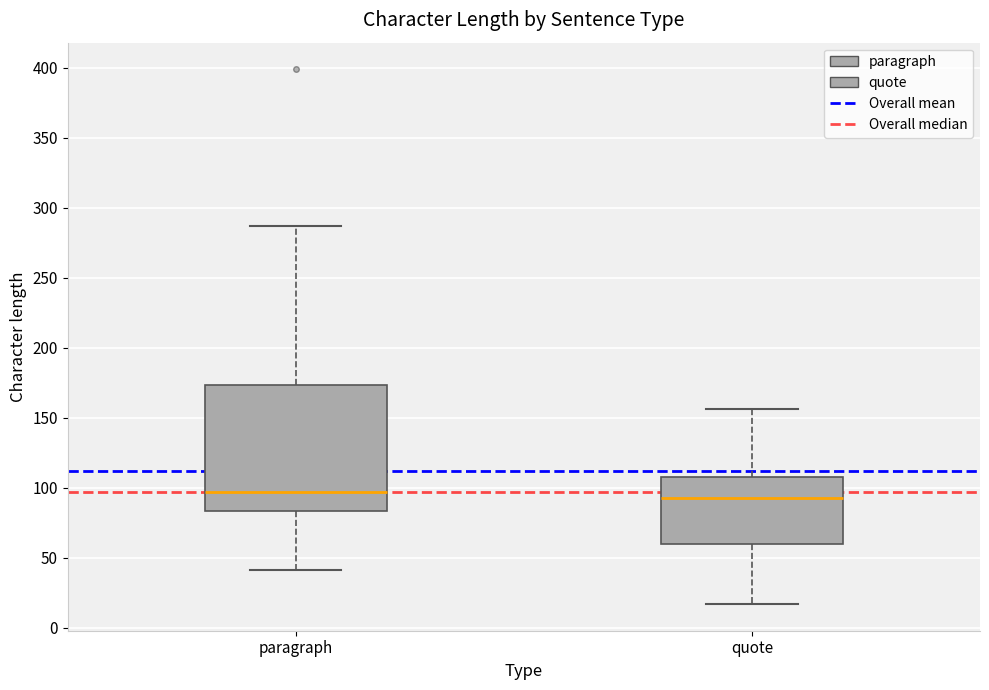

Reading left to right, transcribe this box plot: for each box, give where its median line is, the range the box spans, and where its two whiskers end, as read against the y-axis. The values are not printed on the chart, so give them approximately, as read against the axis.

paragraph: median 95, box 85 to 175, whiskers 40 to 285
quote: median 95, box 60 to 110, whiskers 15 to 155